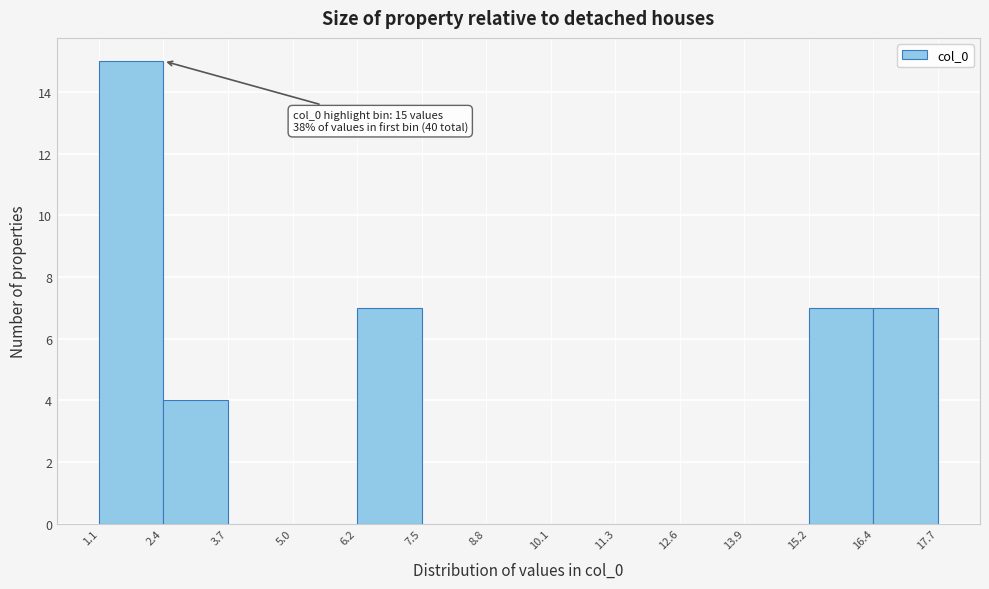

Which range on the x-axis has the tallest bar?

1.1 to 2.4